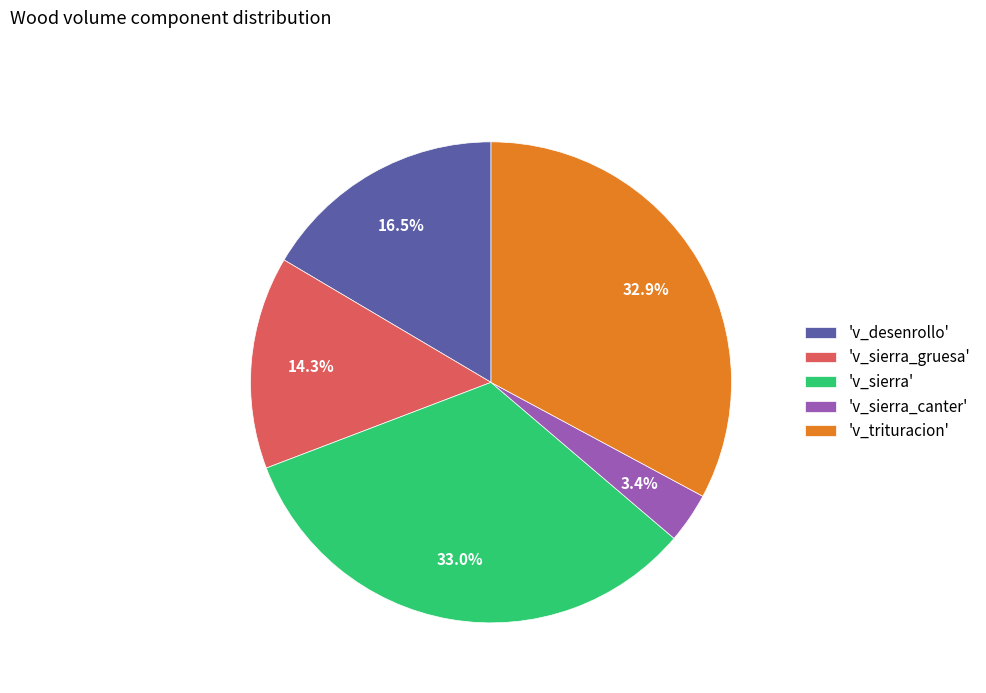

How many segments does this pie chart have?

5